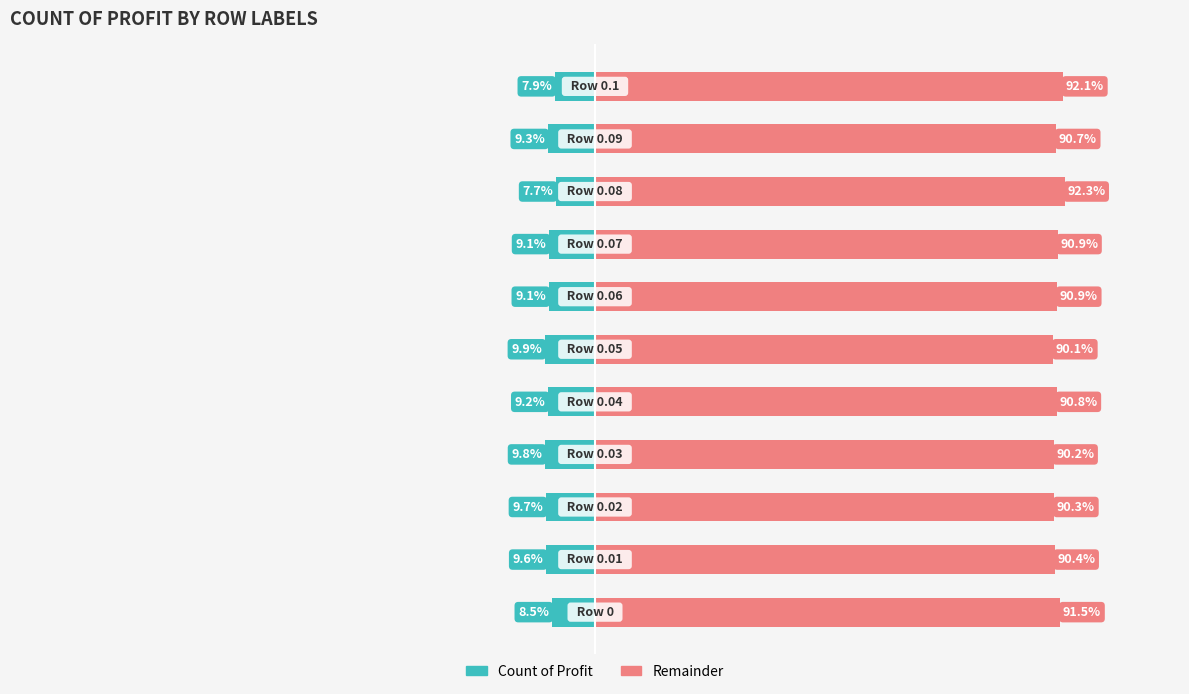

What is the value of the 6th bar from the left?

-9.9